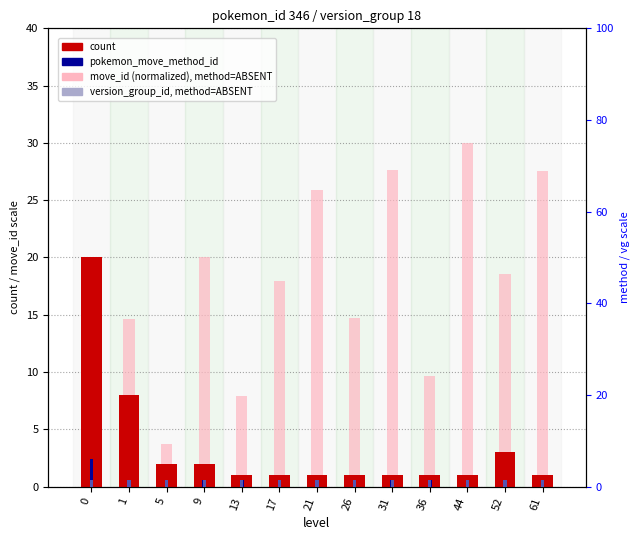

Rank the categories by version_group_id value from lowest to highest.

0, 1, 5, 9, 13, 17, 21, 26, 31, 36, 44, 52, 61